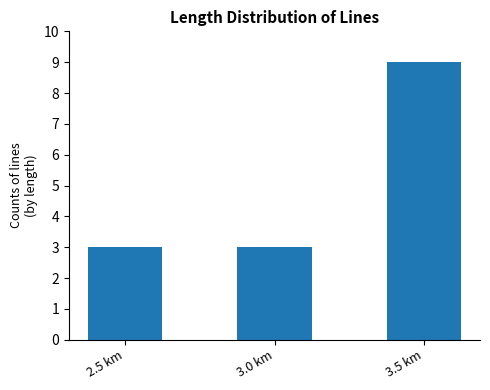

What is the smallest value displayed?

3